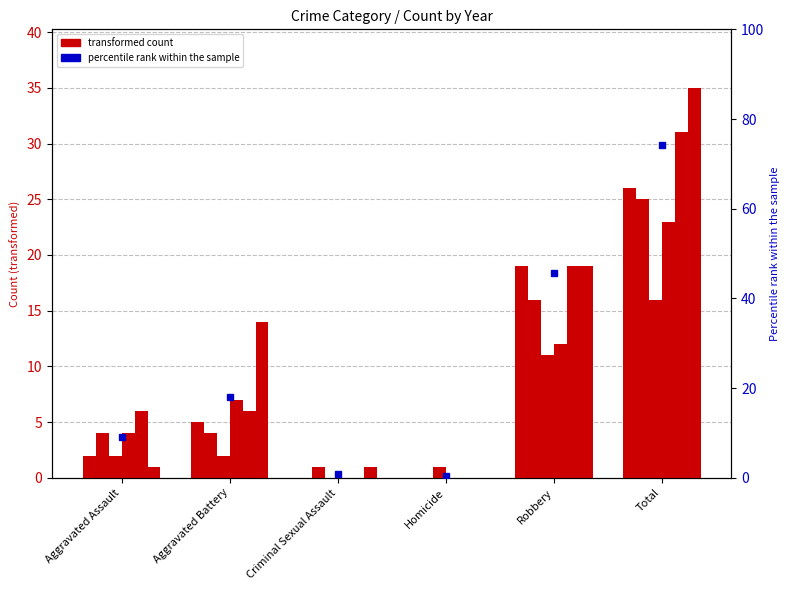

How many bars are there in each group?

6